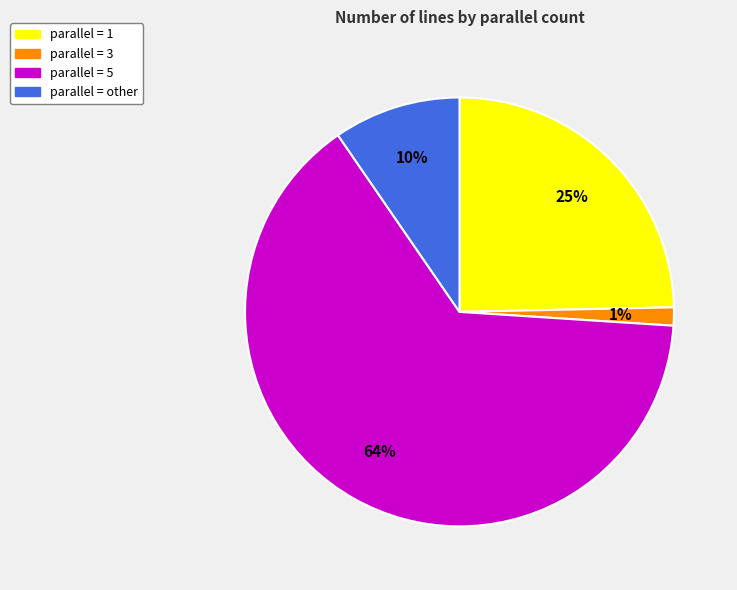

To the nearest percent, what is the difference between the largest and smallest slice percentages?

63%